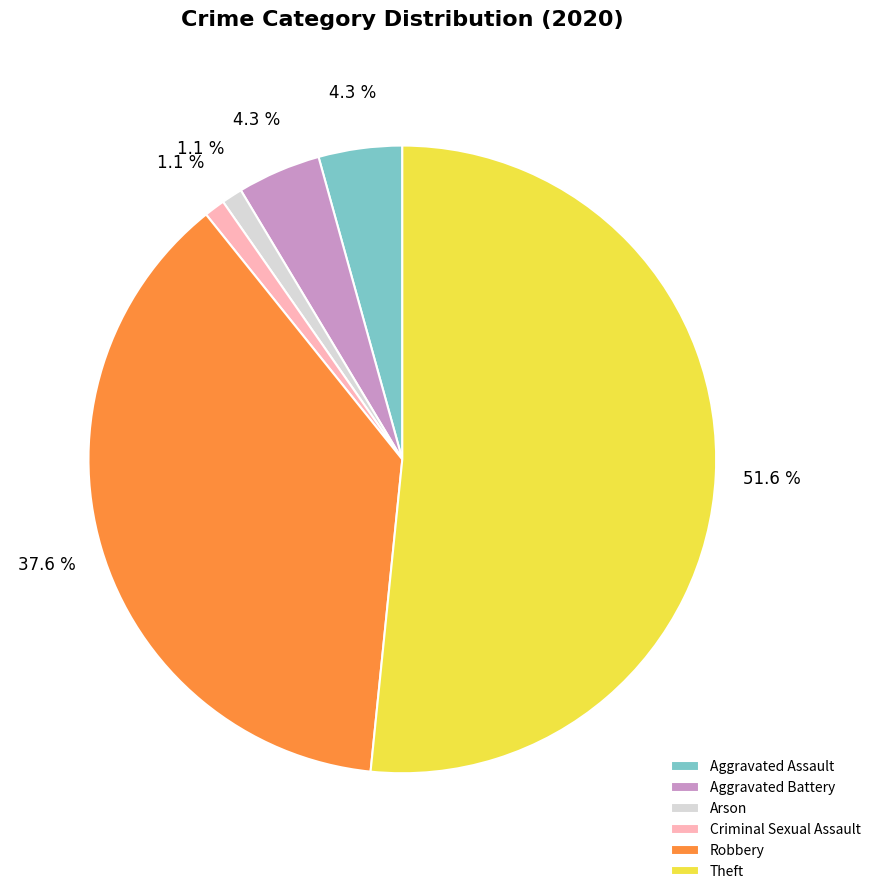

Does Criminal Sexual Assault represent more than half of the total?

No